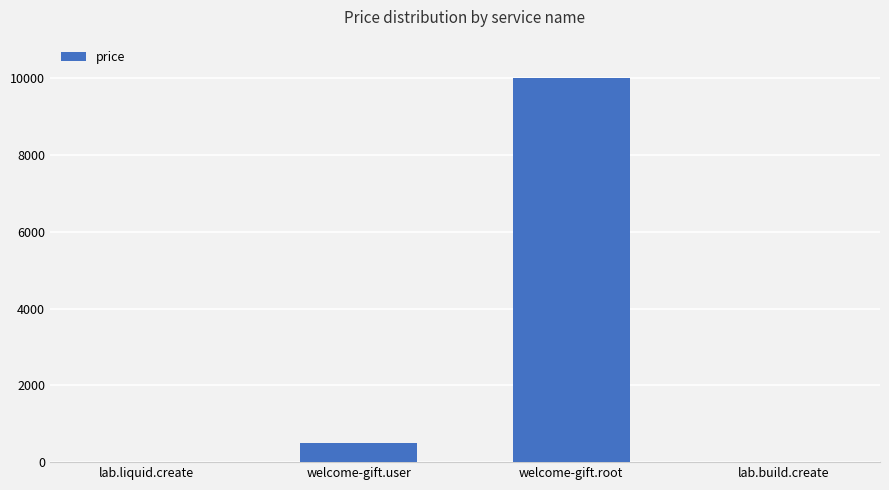

Between lab.build.create and welcome-gift.root, which is larger?

welcome-gift.root